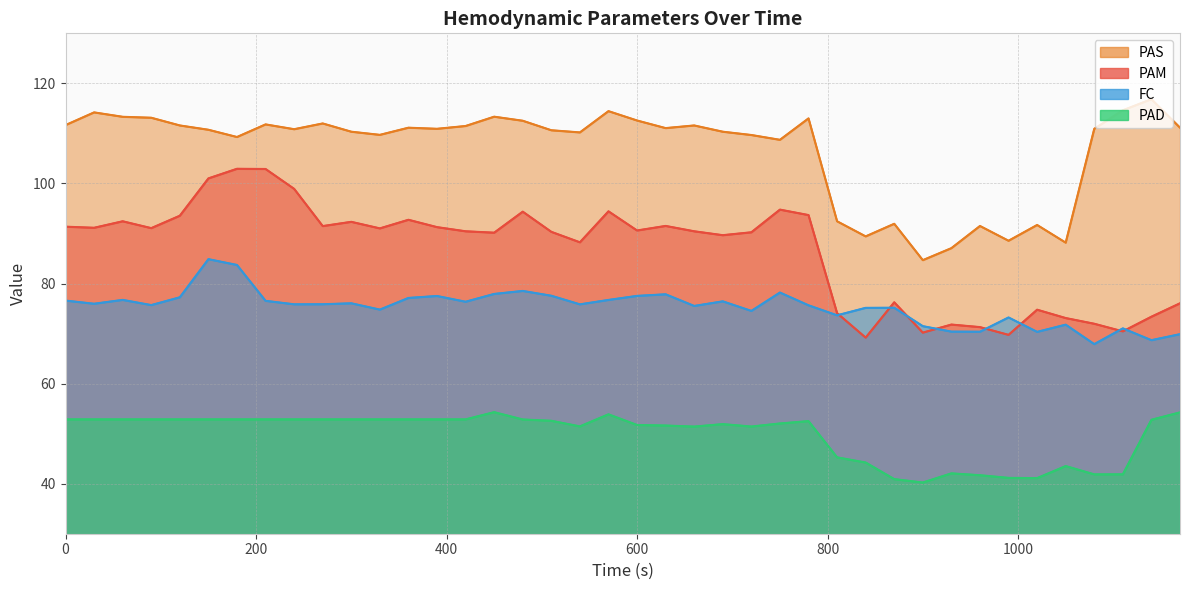

What is the value of the PAM point at the 25th from the left?

90.2